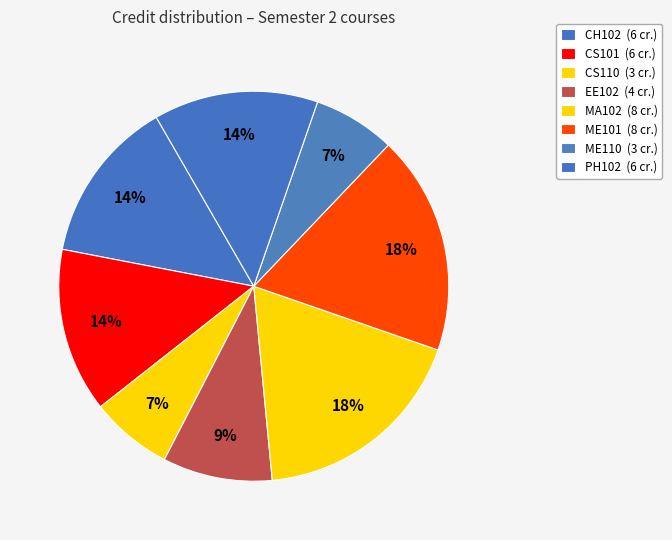

Combined, what portion of the pie is ME101 and ME110?

25.0%